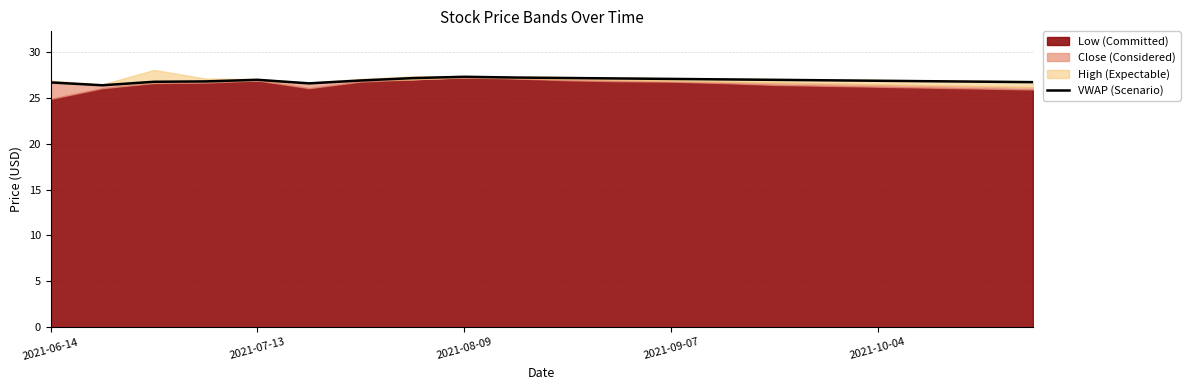

What is the lowest value of the VWAP (Scenario) series?

26.4